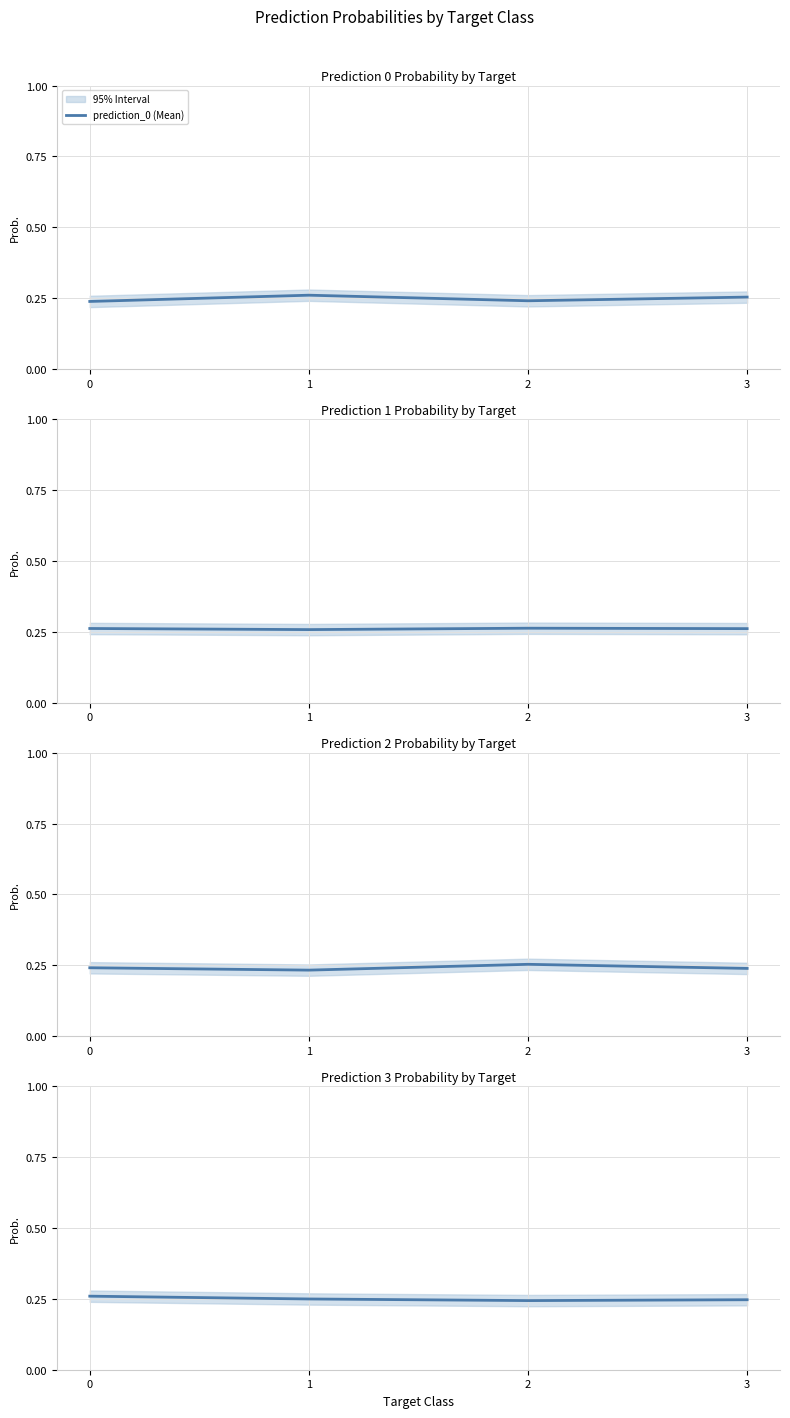

List the labels in order of prediction_0 (Mean) value, smallest first.

0, 2, 3, 1